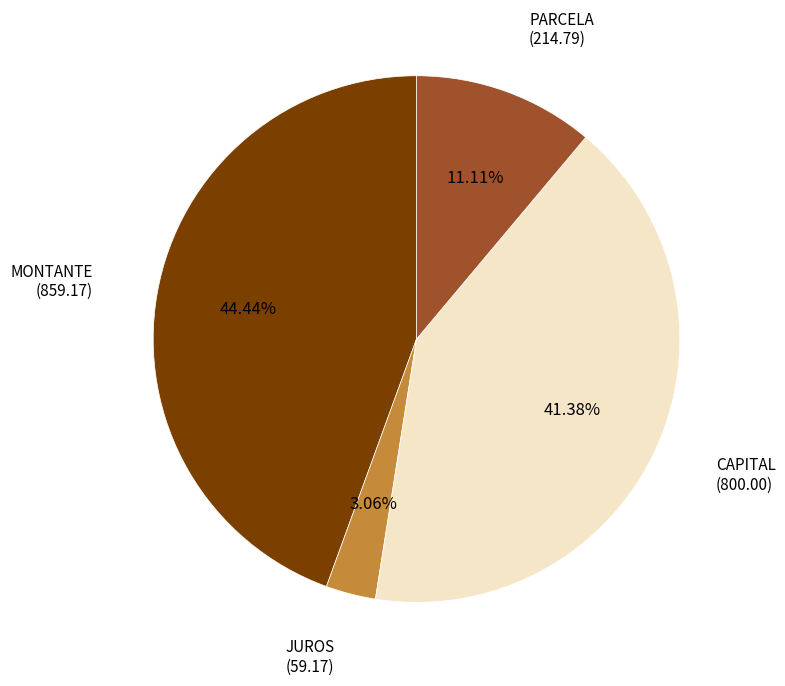

Is there a majority slice in this chart?

No